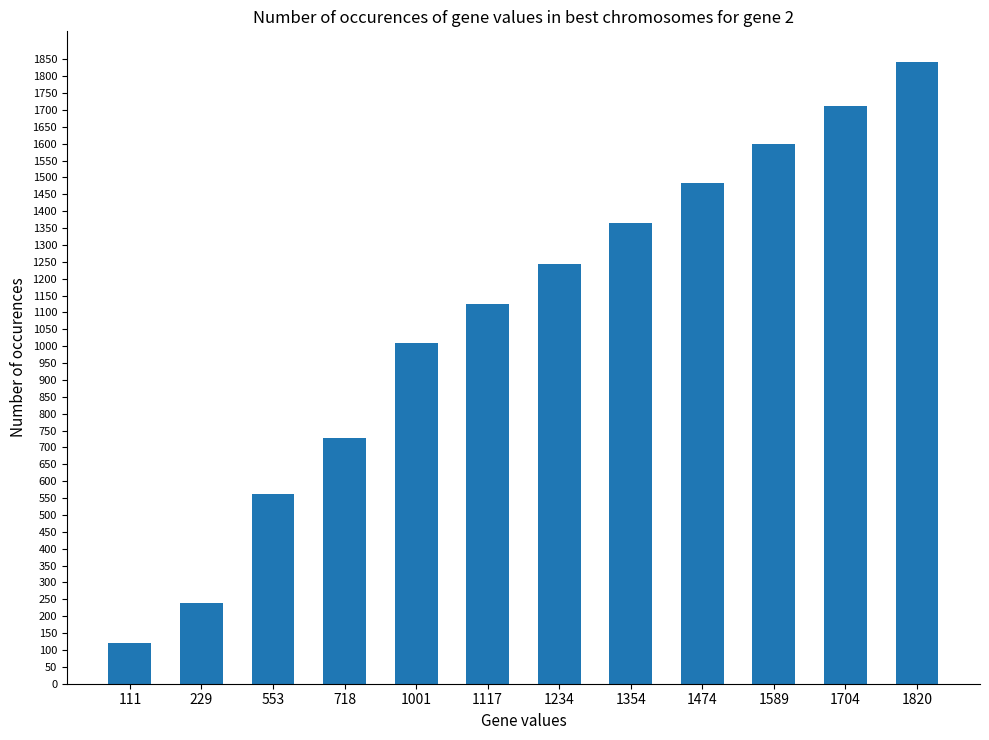

Rank the categories by value from highest to lowest.

1820, 1704, 1589, 1474, 1354, 1234, 1117, 1001, 718, 553, 229, 111